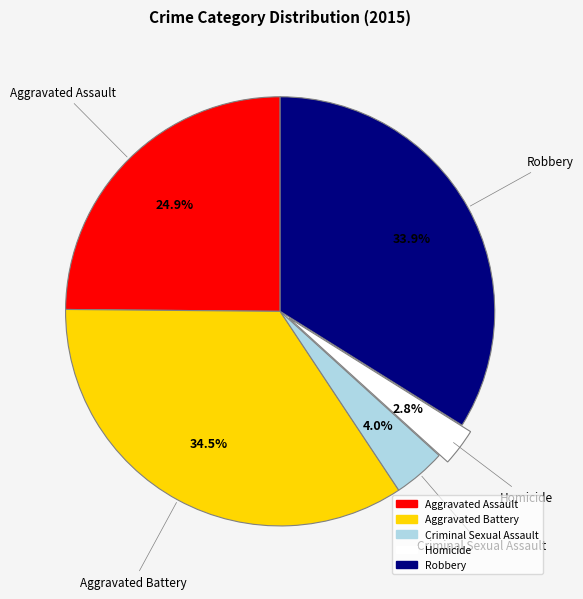

What is the largest slice in the pie chart?

Aggravated Battery